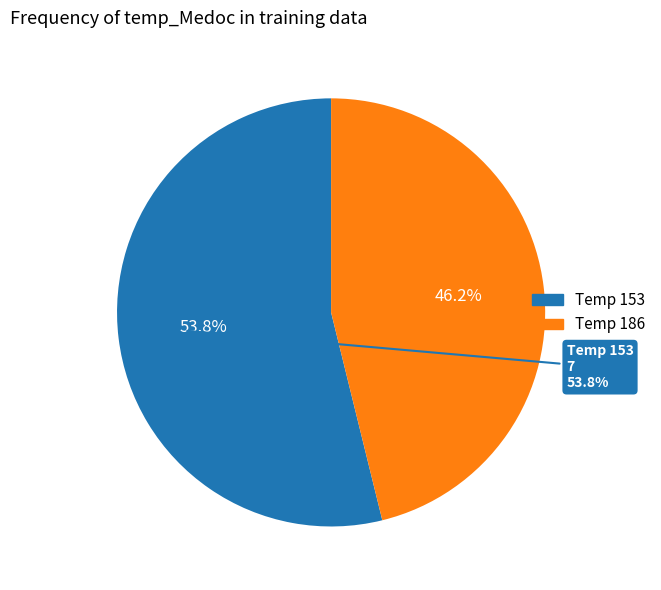

To the nearest percent, what is the difference between the 153 and 186 slice percentages?

8%